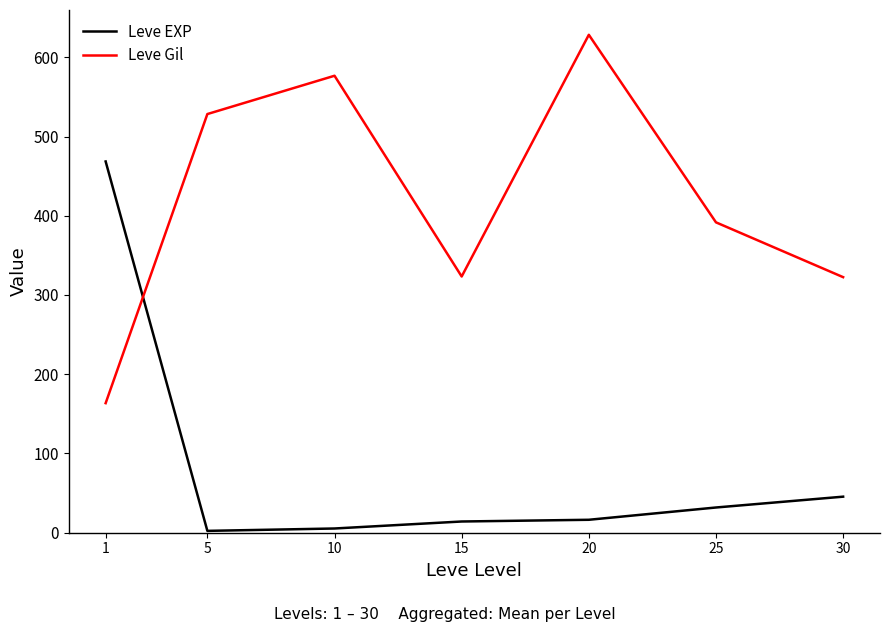

Where does the Leve EXP series first go above 16?

1